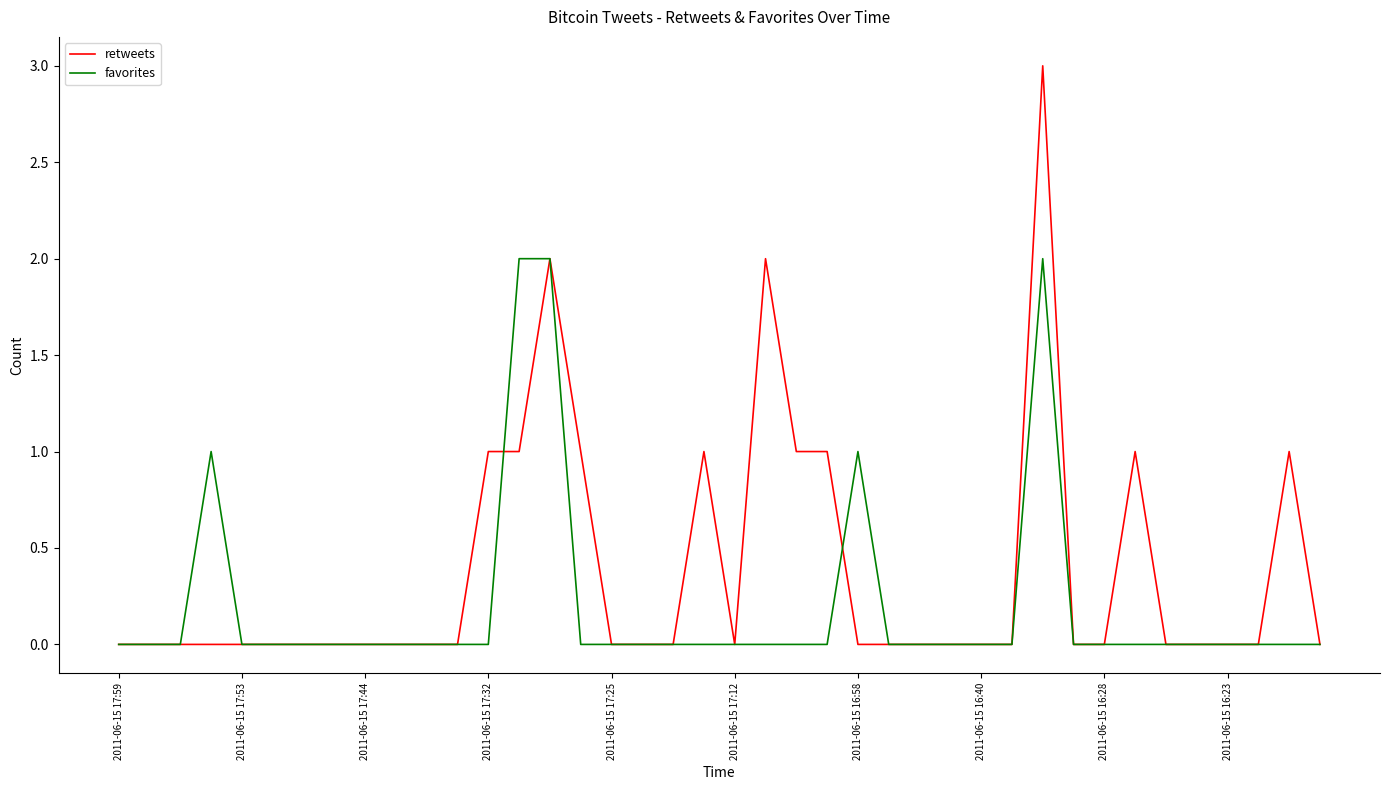

Rank the series by their average value, from lowest to highest.

favorites, retweets